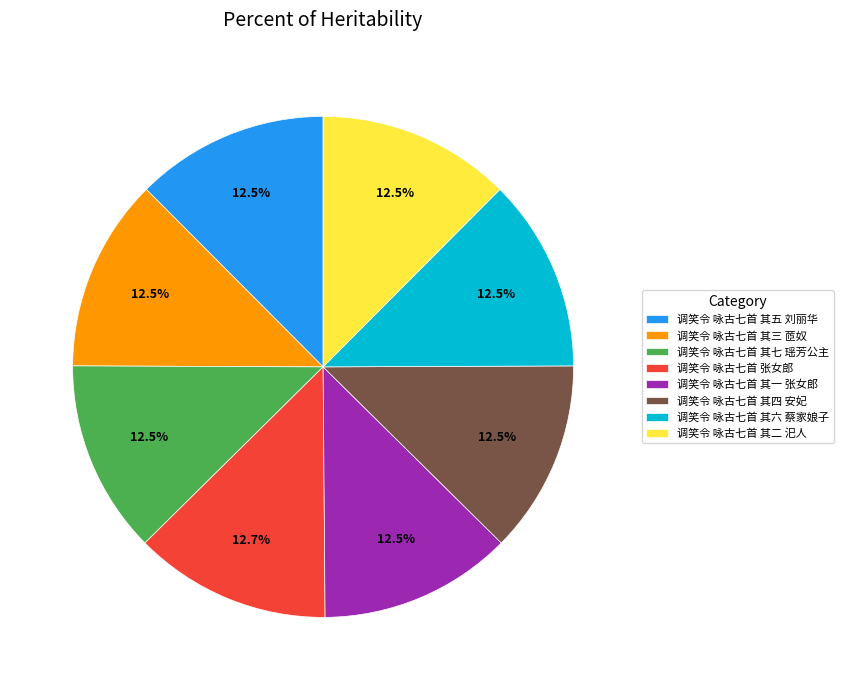

Approximately how many times larger is the value at 调笑令 咏古七首 其一 张女郎 compared to 调笑令 咏古七首 其三 茝奴?

1.0